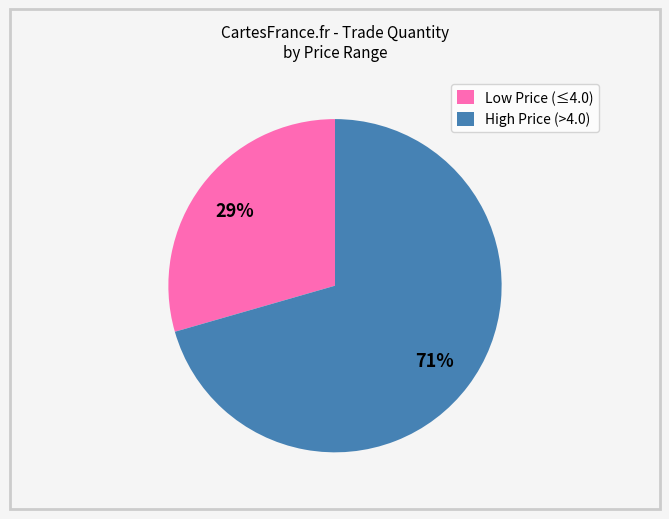

Between High Price (>4.0) and Low Price (≤4.0), which is larger?

High Price (>4.0)